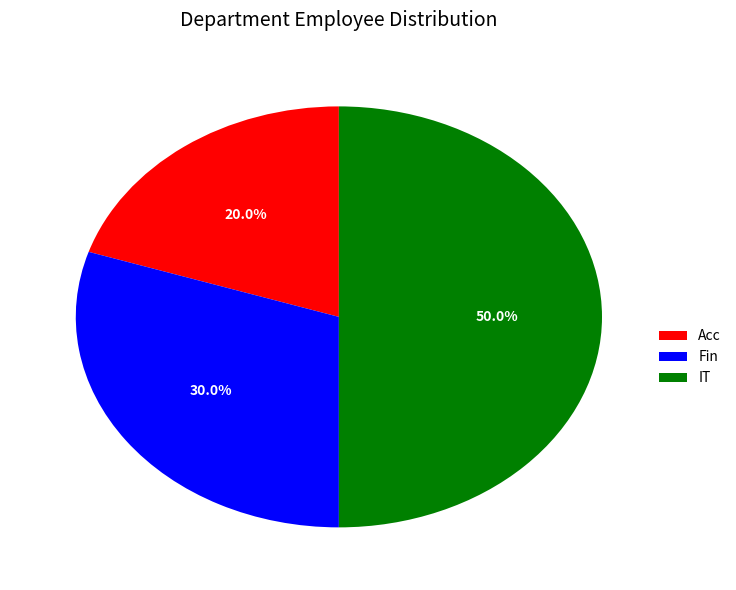

Rank the categories by value from highest to lowest.

IT, Fin, Acc